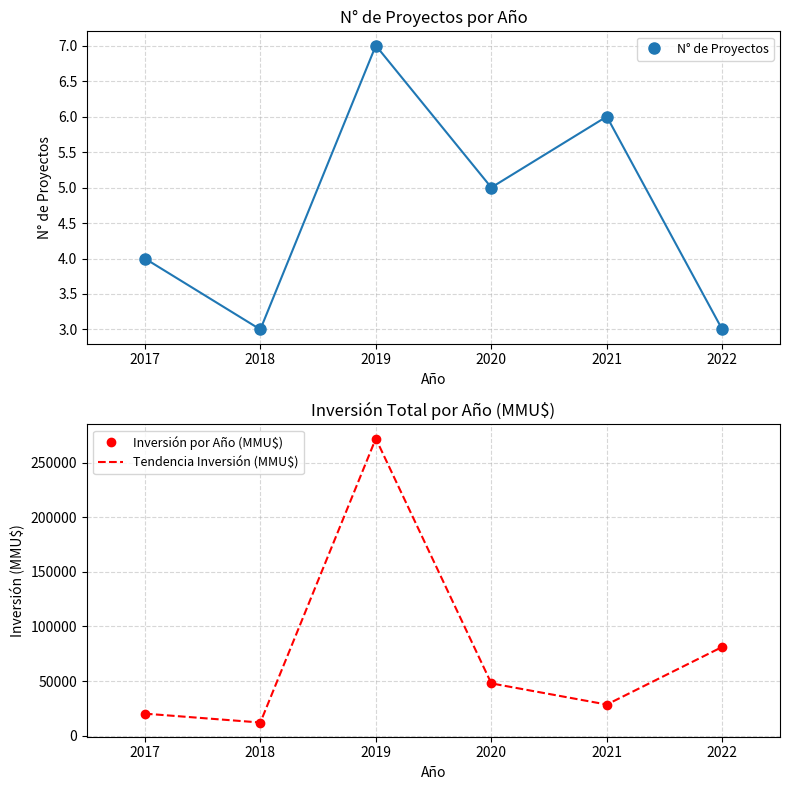

What is the value of the N° de Proyectos point at the 6th from the left?

3